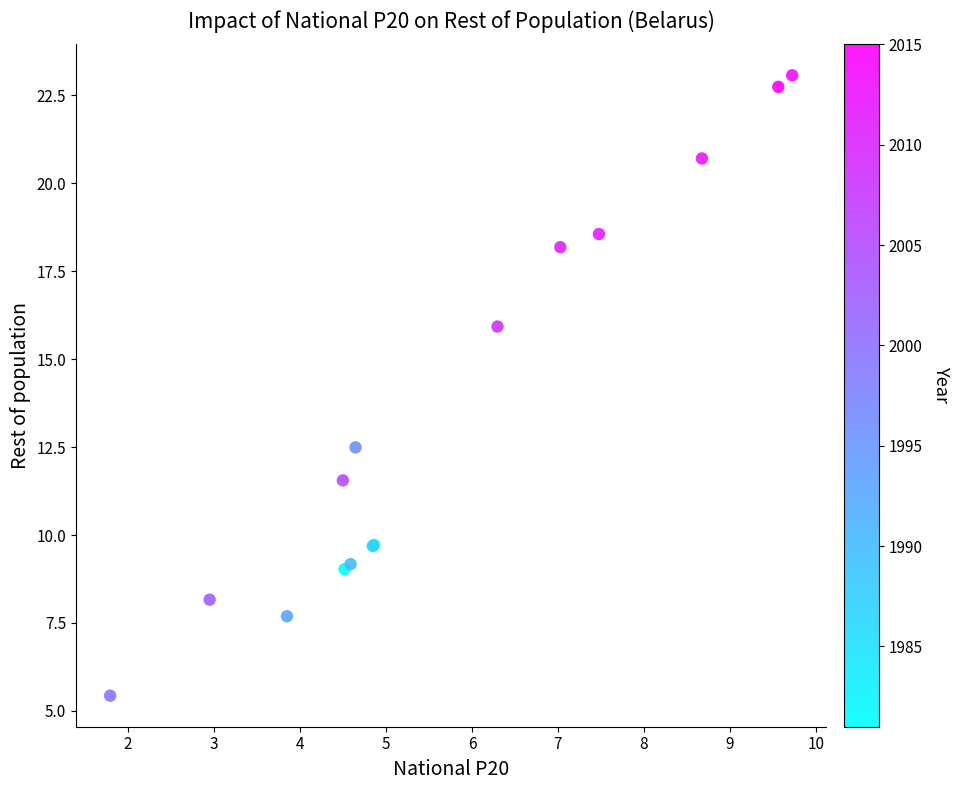

What Y value in the scatter plot is closest to 14?

12.5